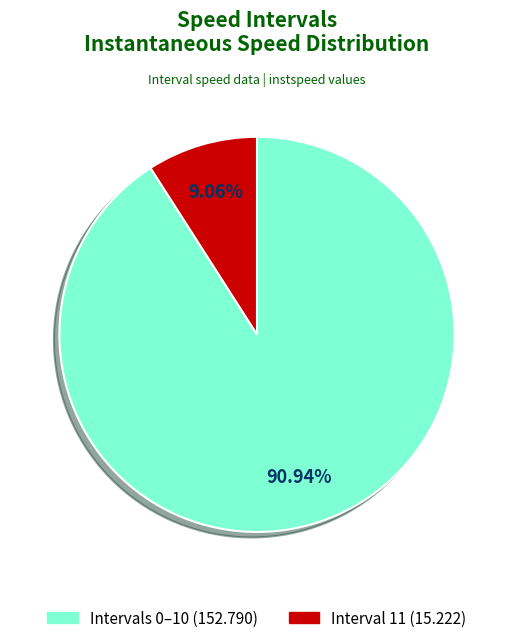

Is there any slice that represents more than half of the pie?

Yes